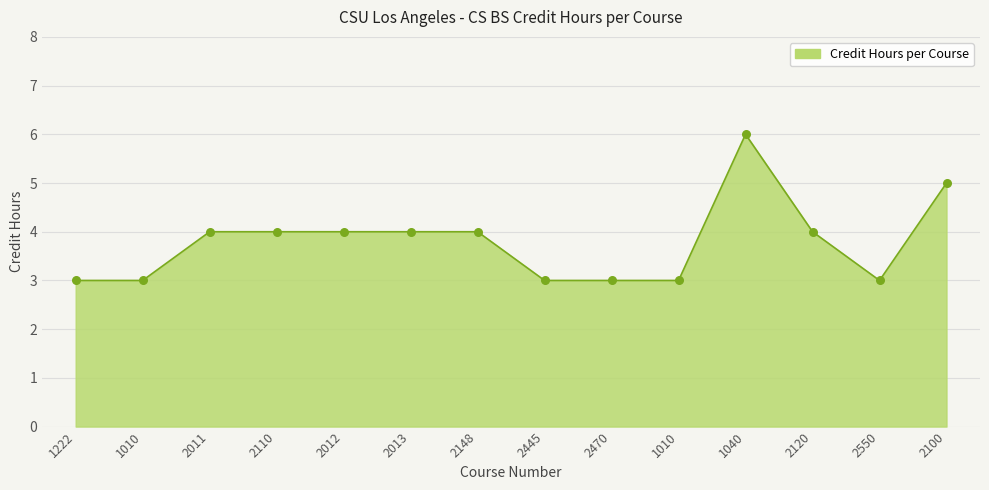

Approximately how many times larger is the value at 2445 compared to 2011?

0.8